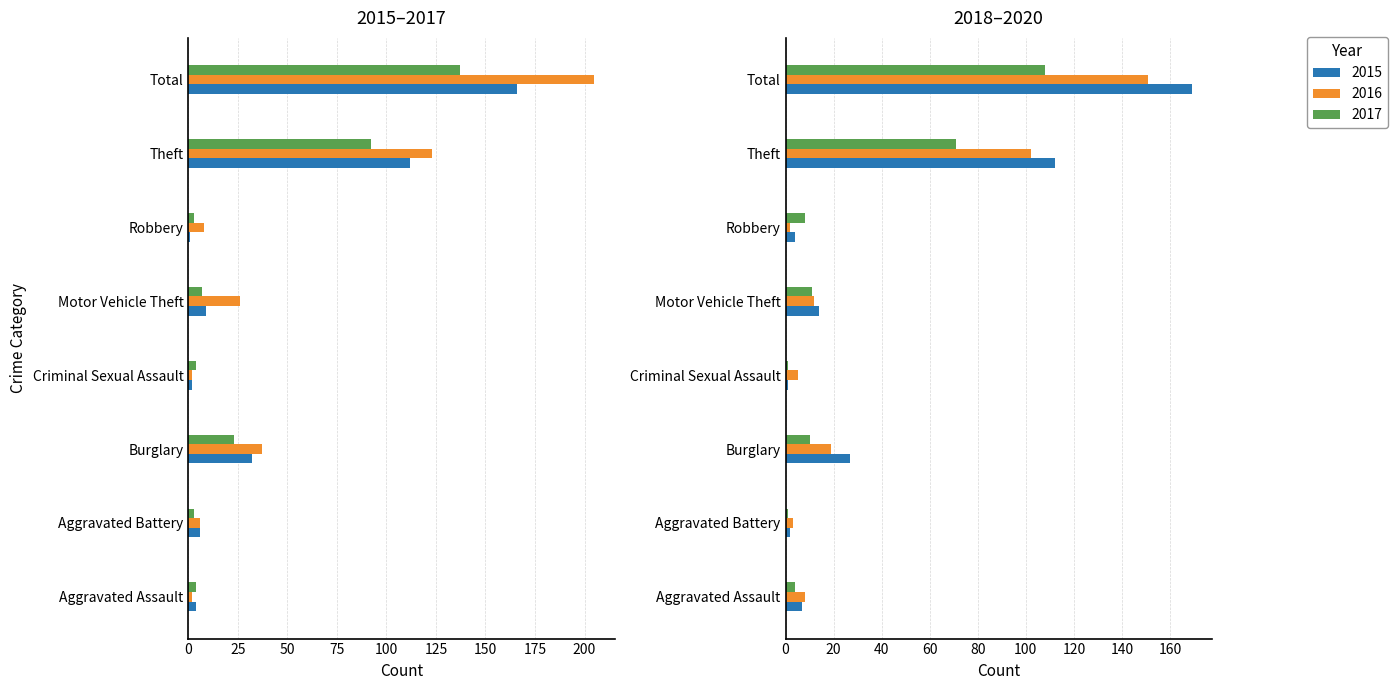

What is the sum of the 2016 values at Aggravated Battery and Robbery?

14